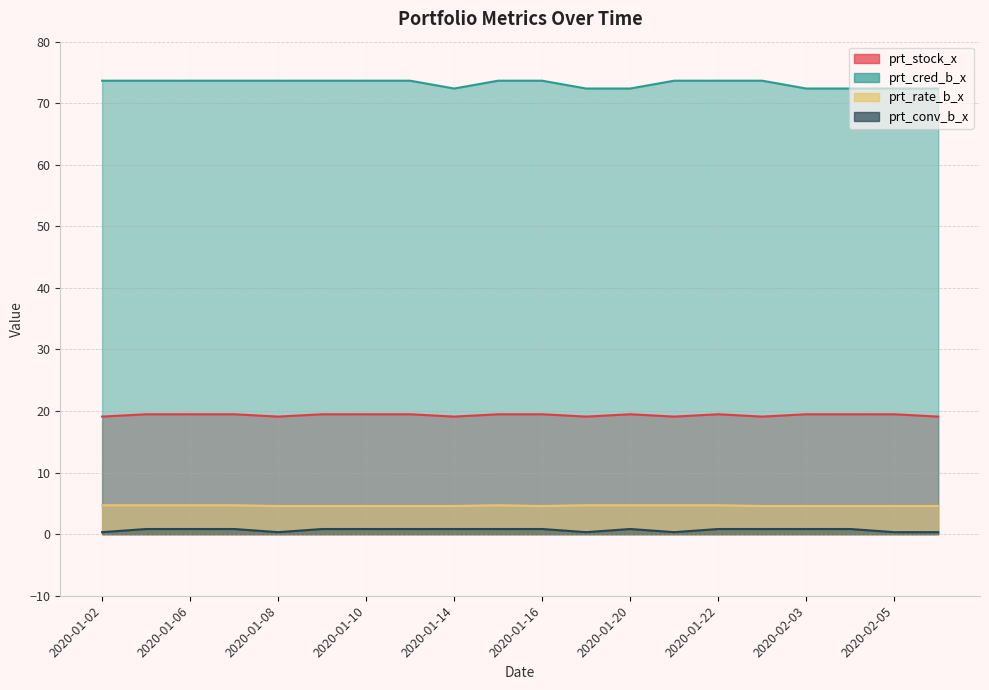

How many distinct data groups are displayed?

4